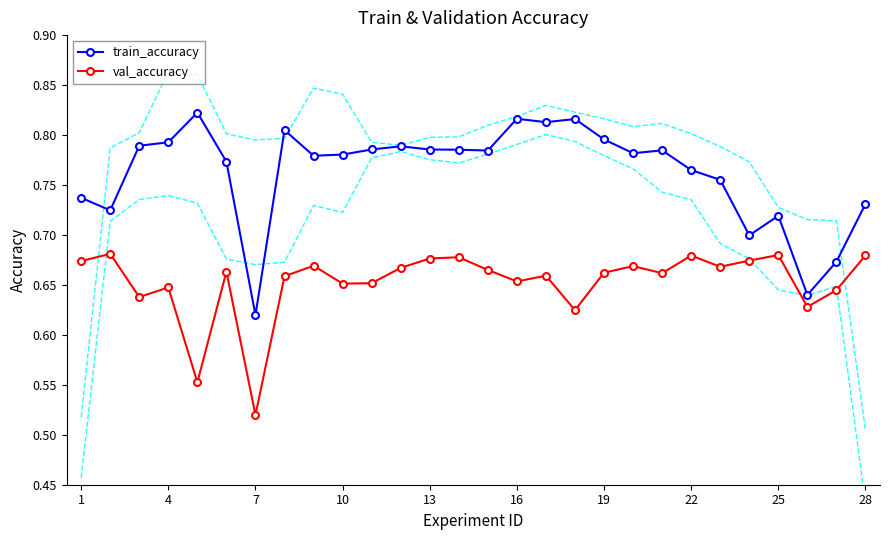

Count the val_accuracy values in the range 0 to 1.

28